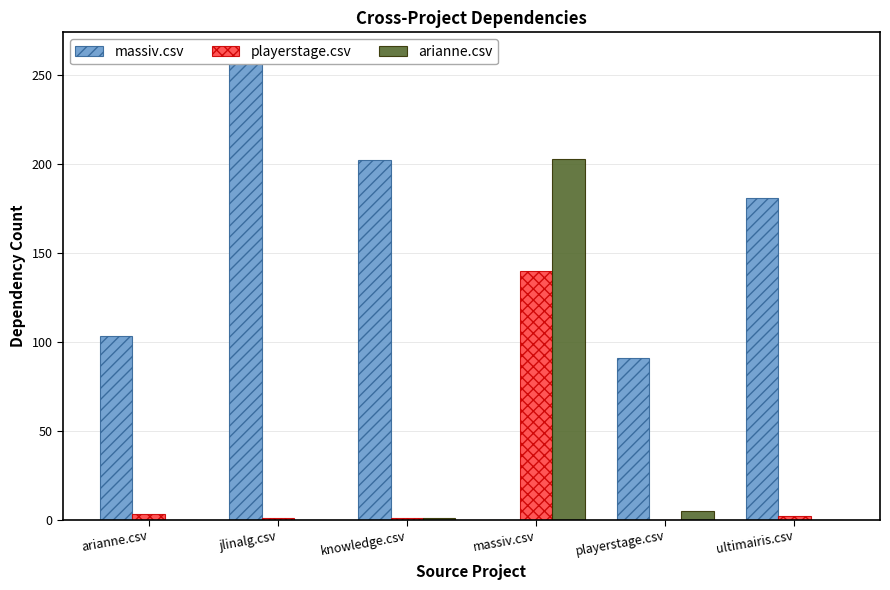

How many values in the arianne.csv series are below 1?

3